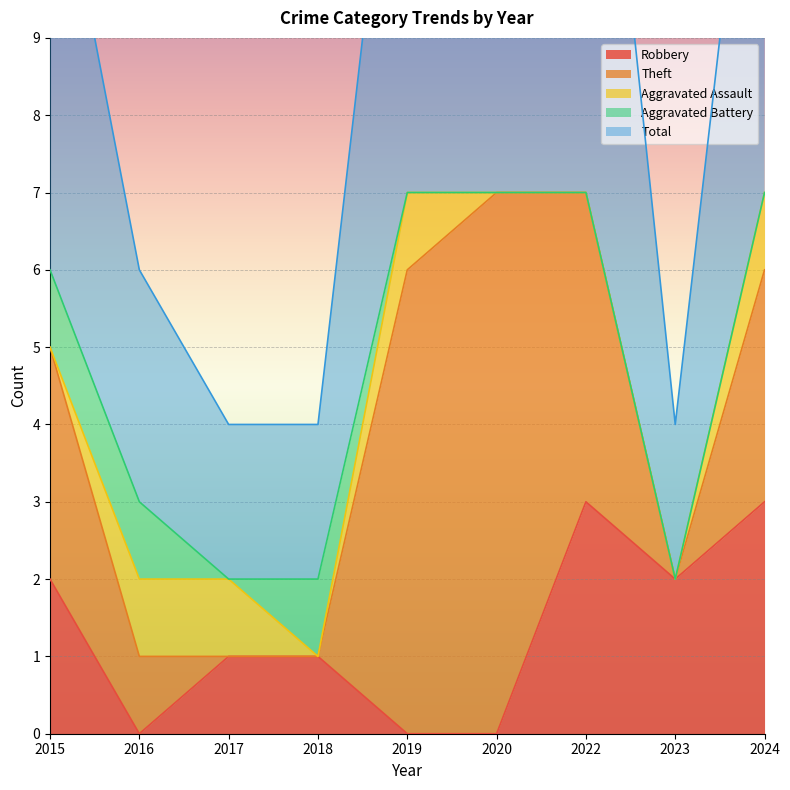

Reading left to right, transcribe all the data shown in this chart.

Robbery: 2	0	1	1	0	0	3	2	3
Theft: 3	1	0	0	6	7	4	0	3
Aggravated Assault: 0	1	1	0	1	0	0	0	1
Aggravated Battery: 1	1	0	1	0	0	0	0	0
Total: 6	3	2	2	7	7	8	2	7